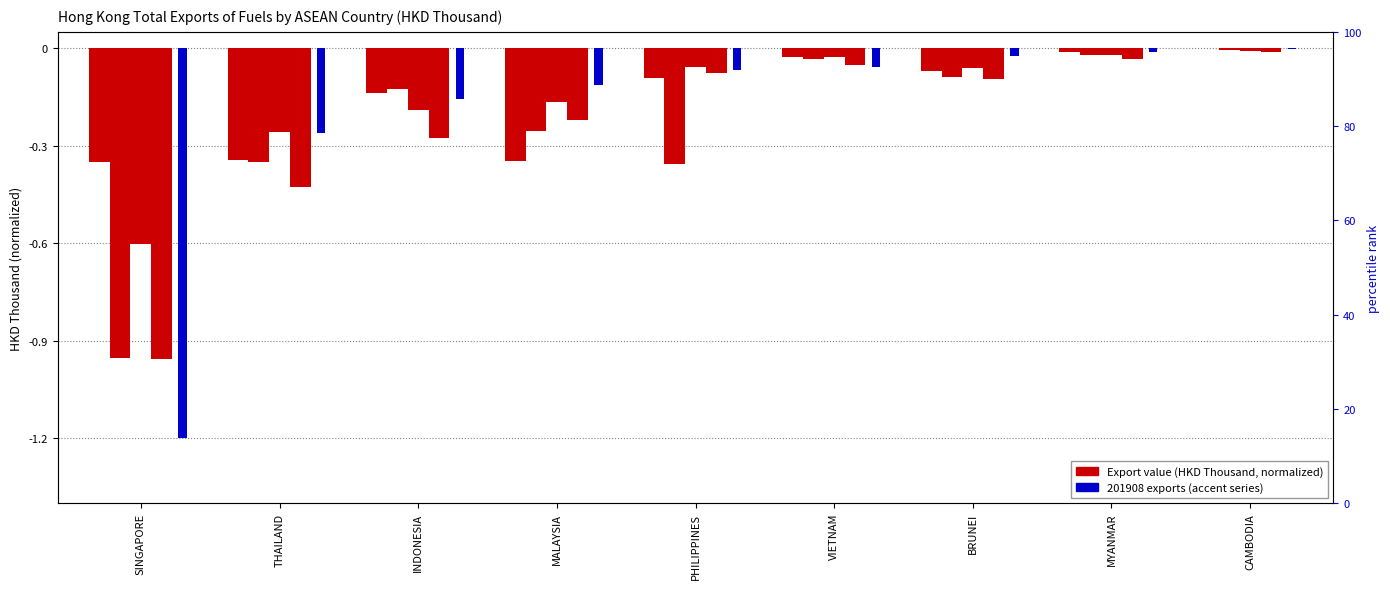

At which label is 201908 closest to 0?

CAMBODIA